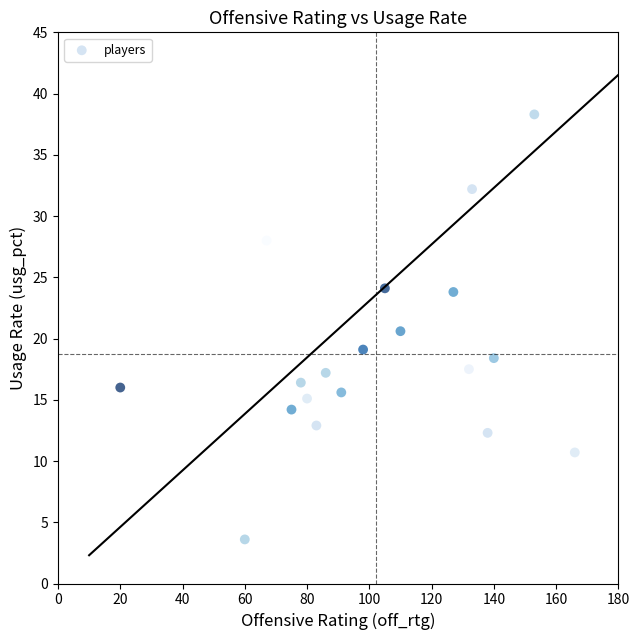

What is the range of Y values (max minus min)?

34.7